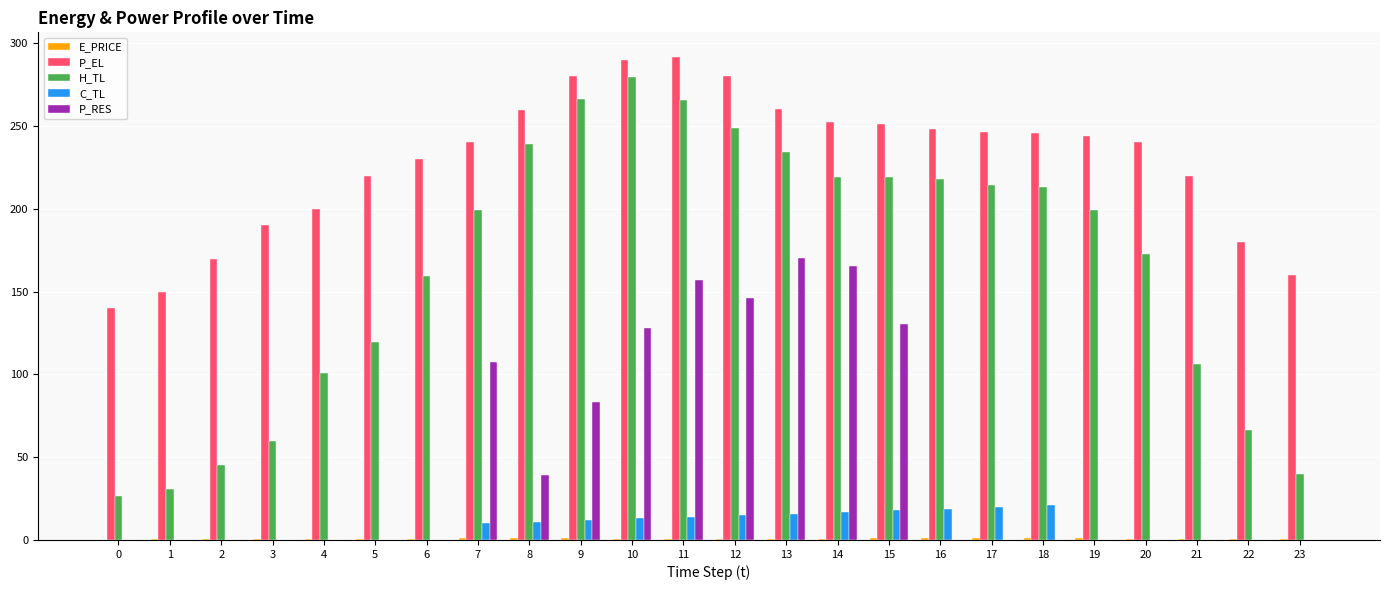

What is the highest value of the H_TL series?

279.4